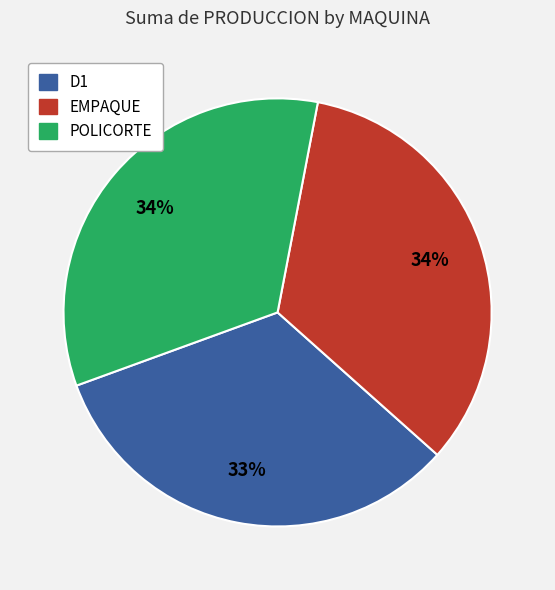

To the nearest percent, what is the average slice percentage?

33%